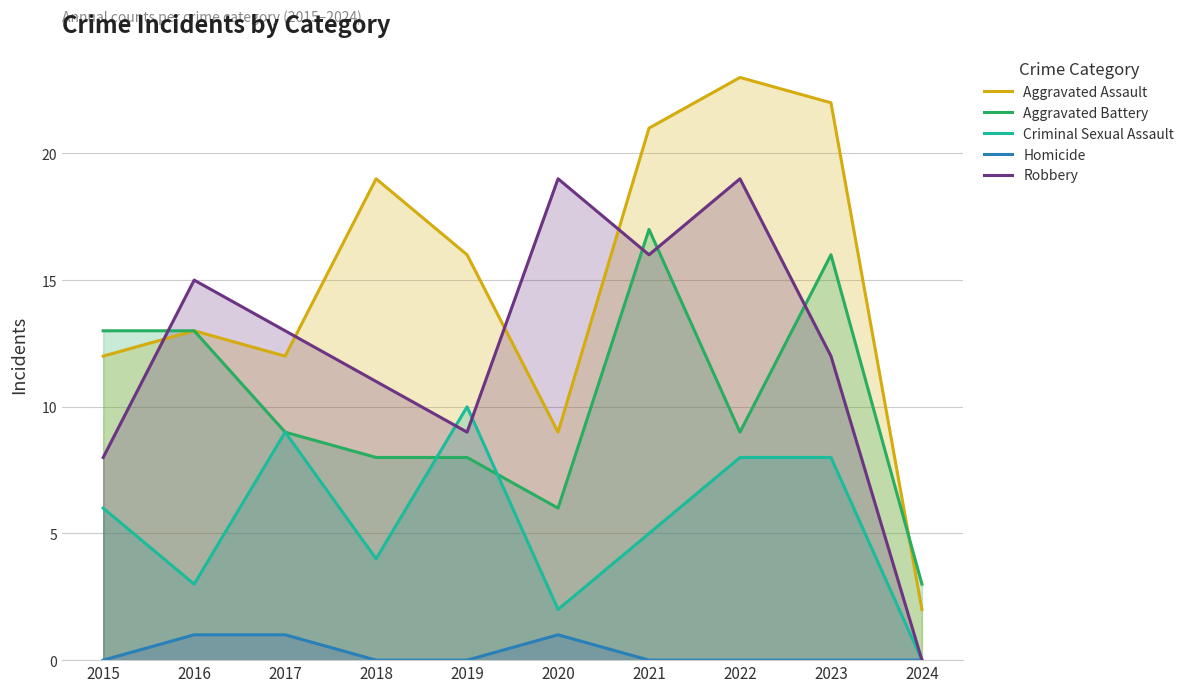

True or false: Homicide and Criminal Sexual Assault intersect in this chart.

False